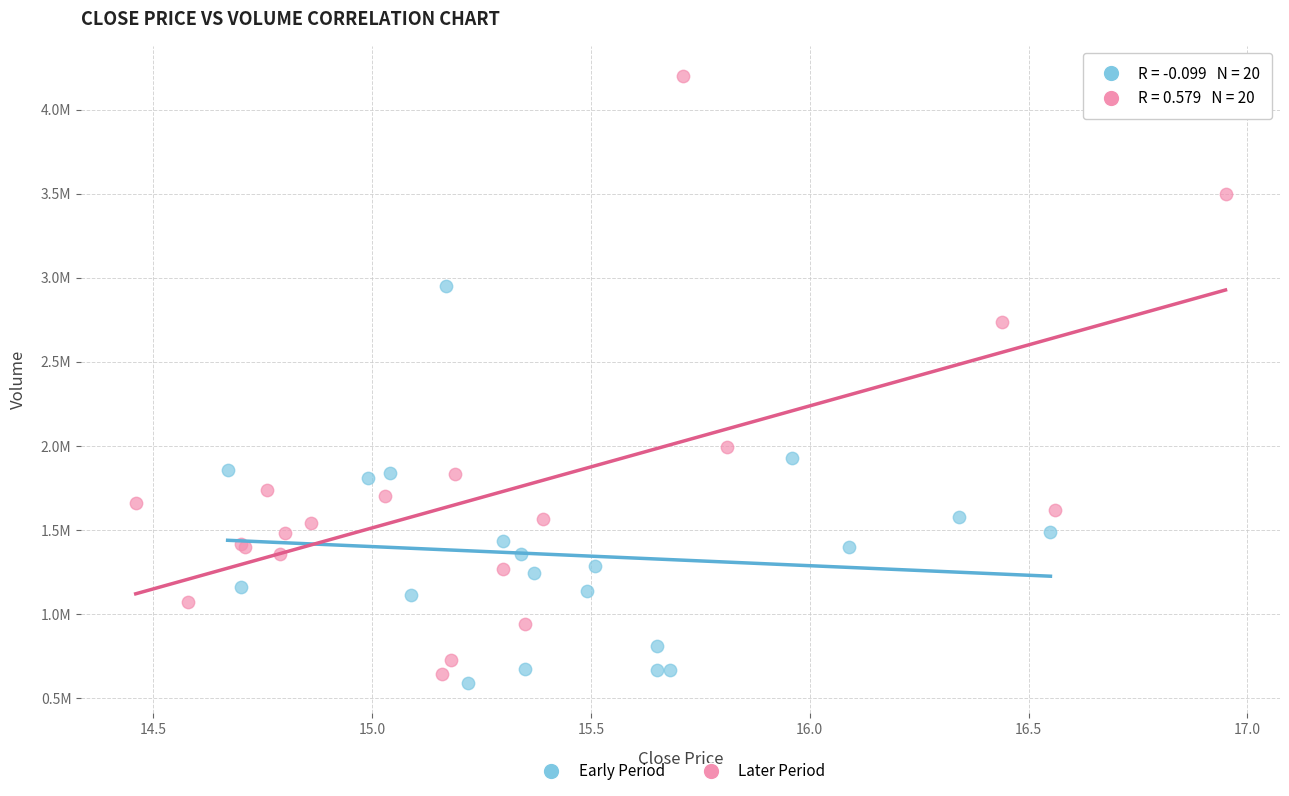

Which series has the largest Y range (max minus min)?

Later Period